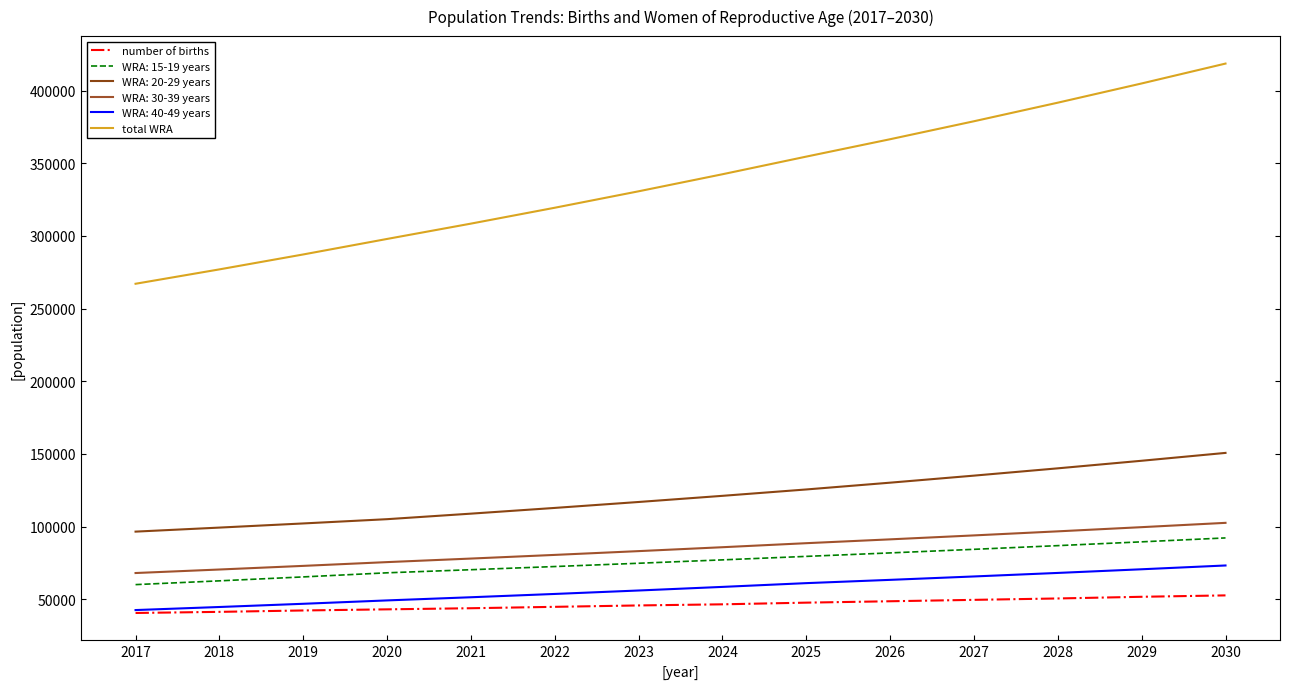

Which category has the highest value across all series?

2030